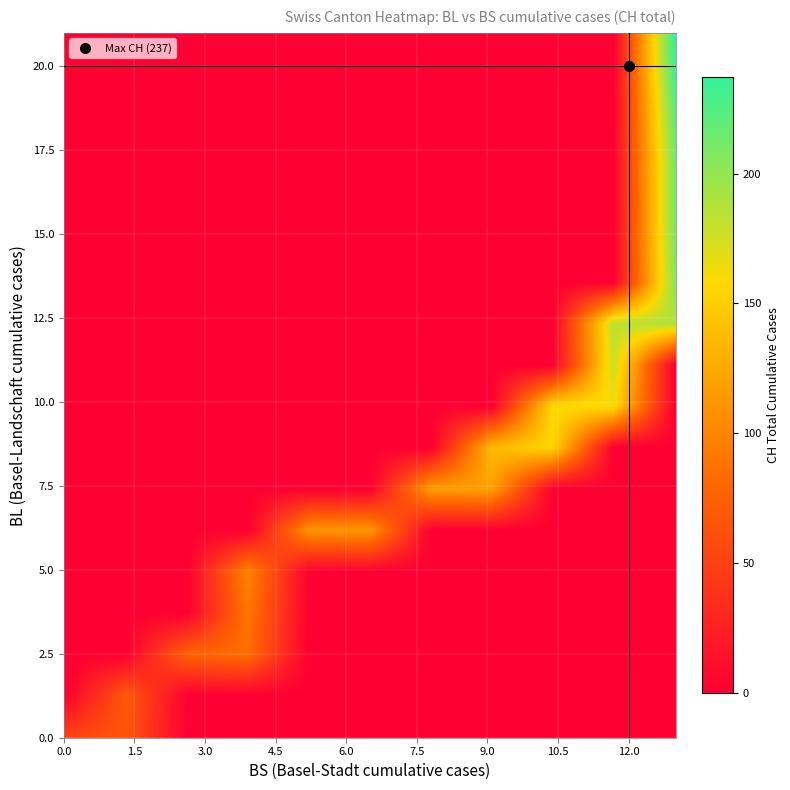

True or false: BL_vals has a value of 4 at 2020-06-26.

False